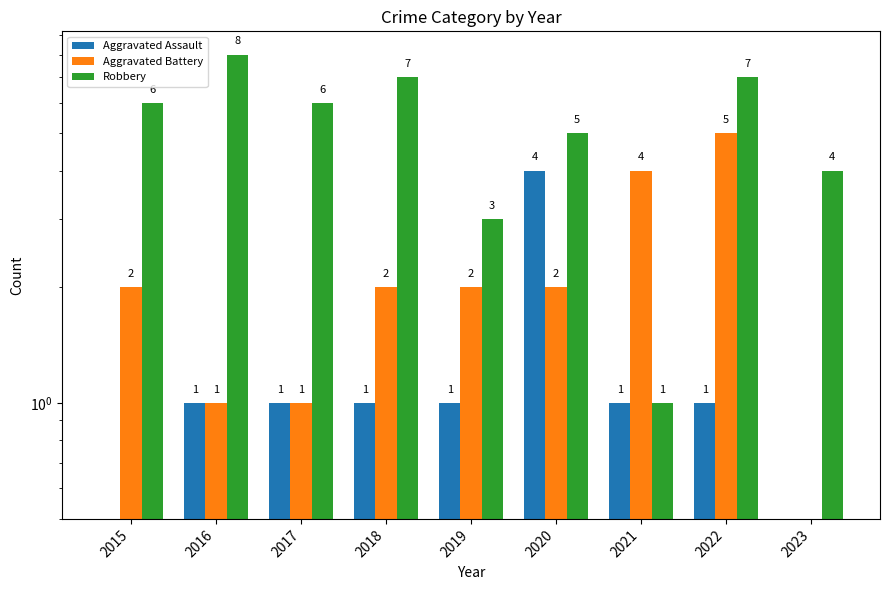

How many categories are shown in the chart?

9